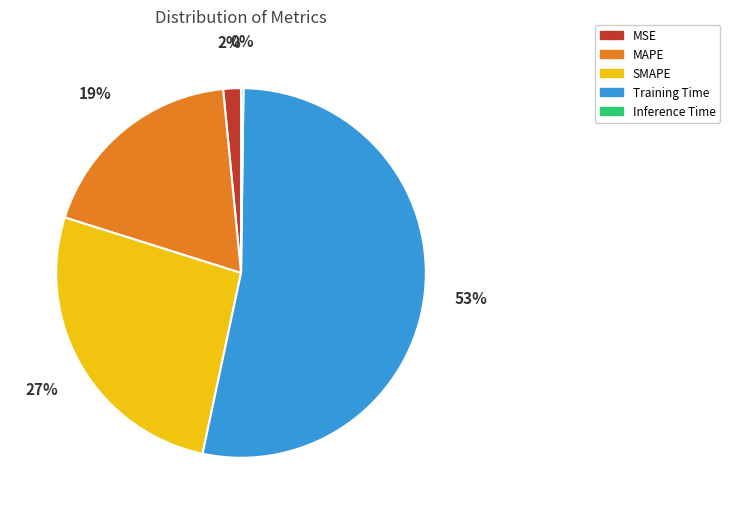

To the nearest percent, what is the difference between the MAPE and SMAPE slice percentages?

8%